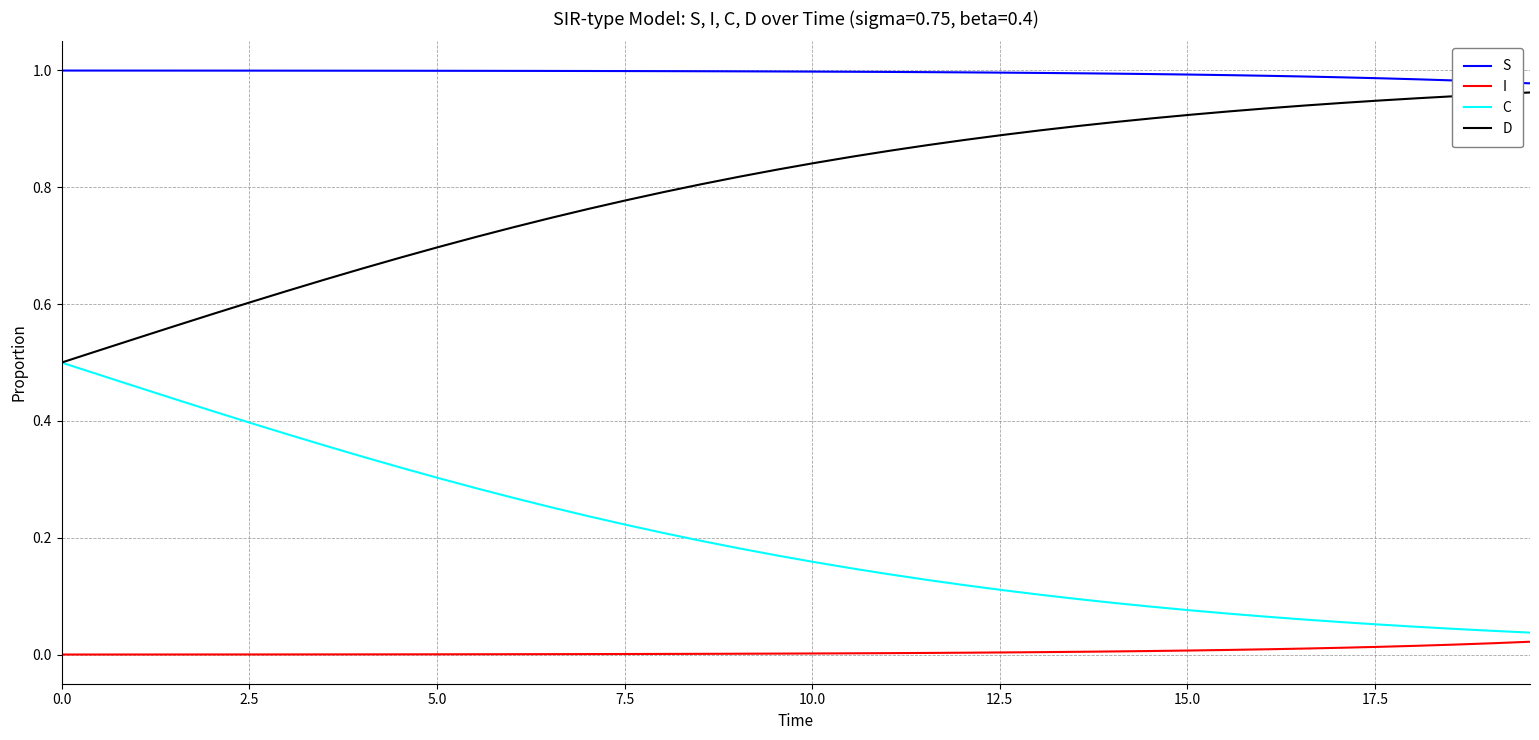

List the series in order of their overall mean, lowest first.

I, C, D, S